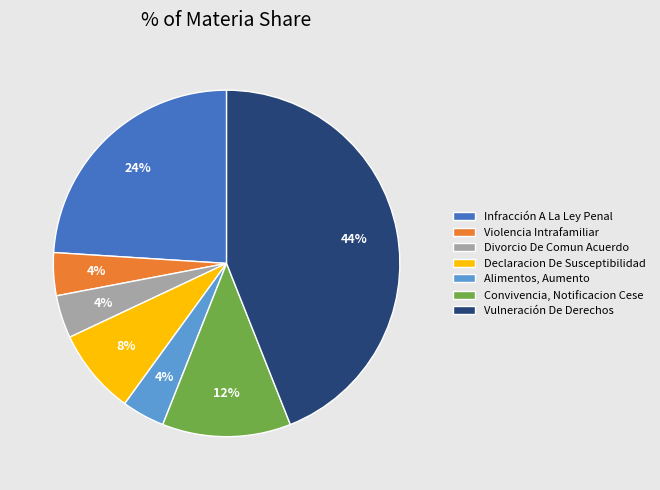

The Infracción A La Ley Penal slice represents 24% of the pie. True or false?

True